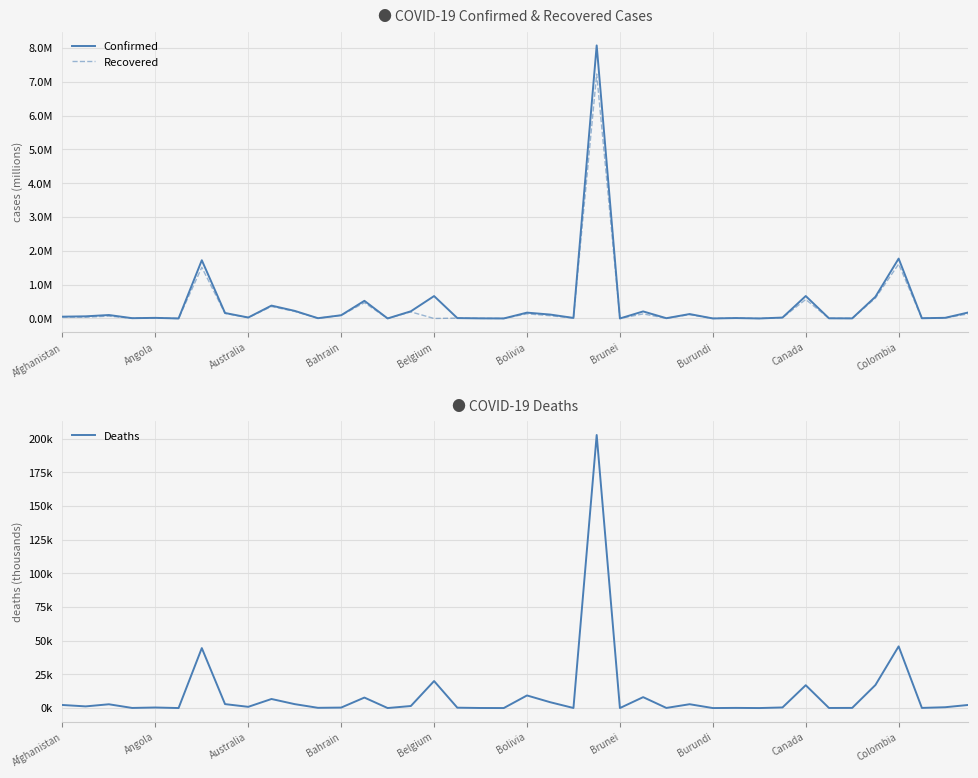

Count the number of categories in the chart.

40